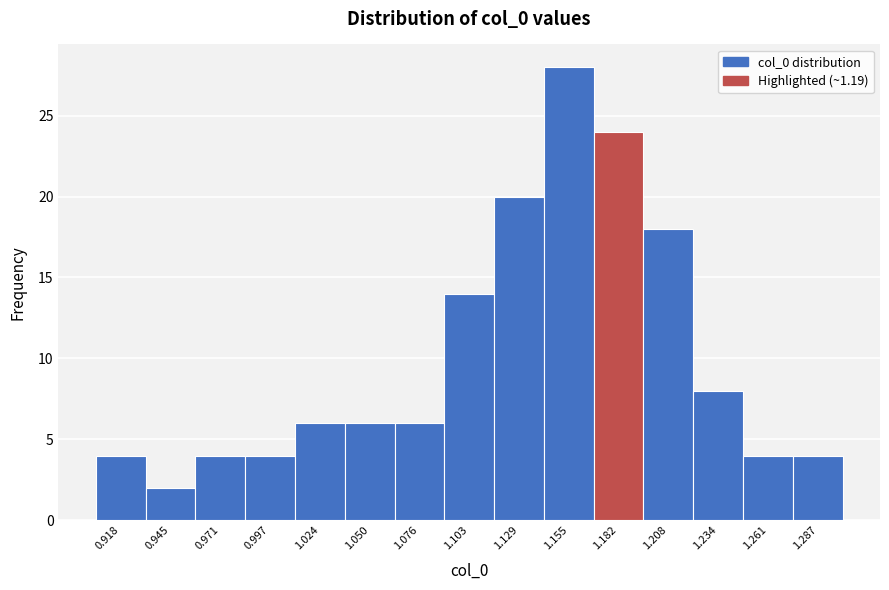

Which range on the x-axis has the tallest bar?

1.140 to 1.170